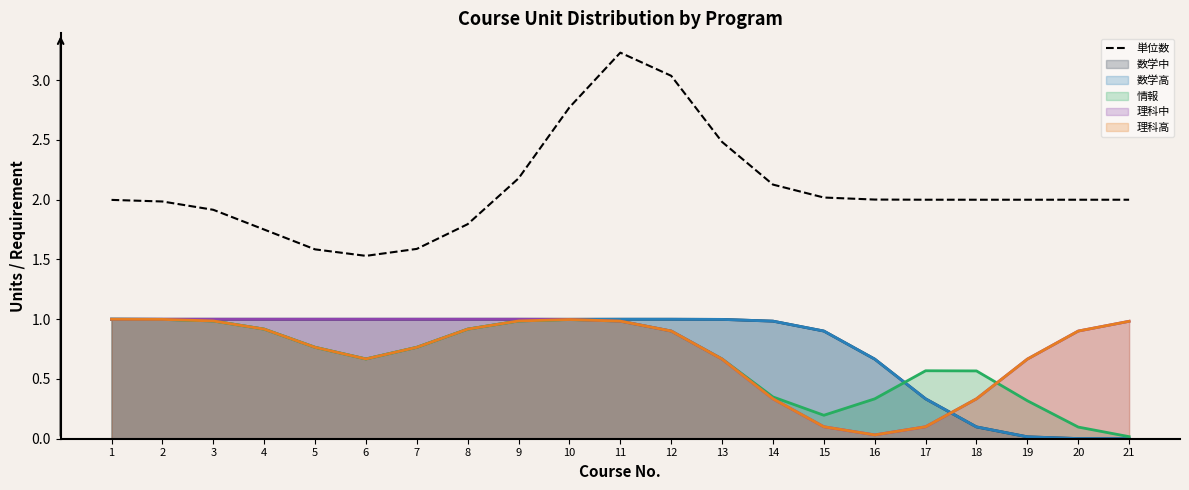

What is the value of the 19th point from the left?

2.0